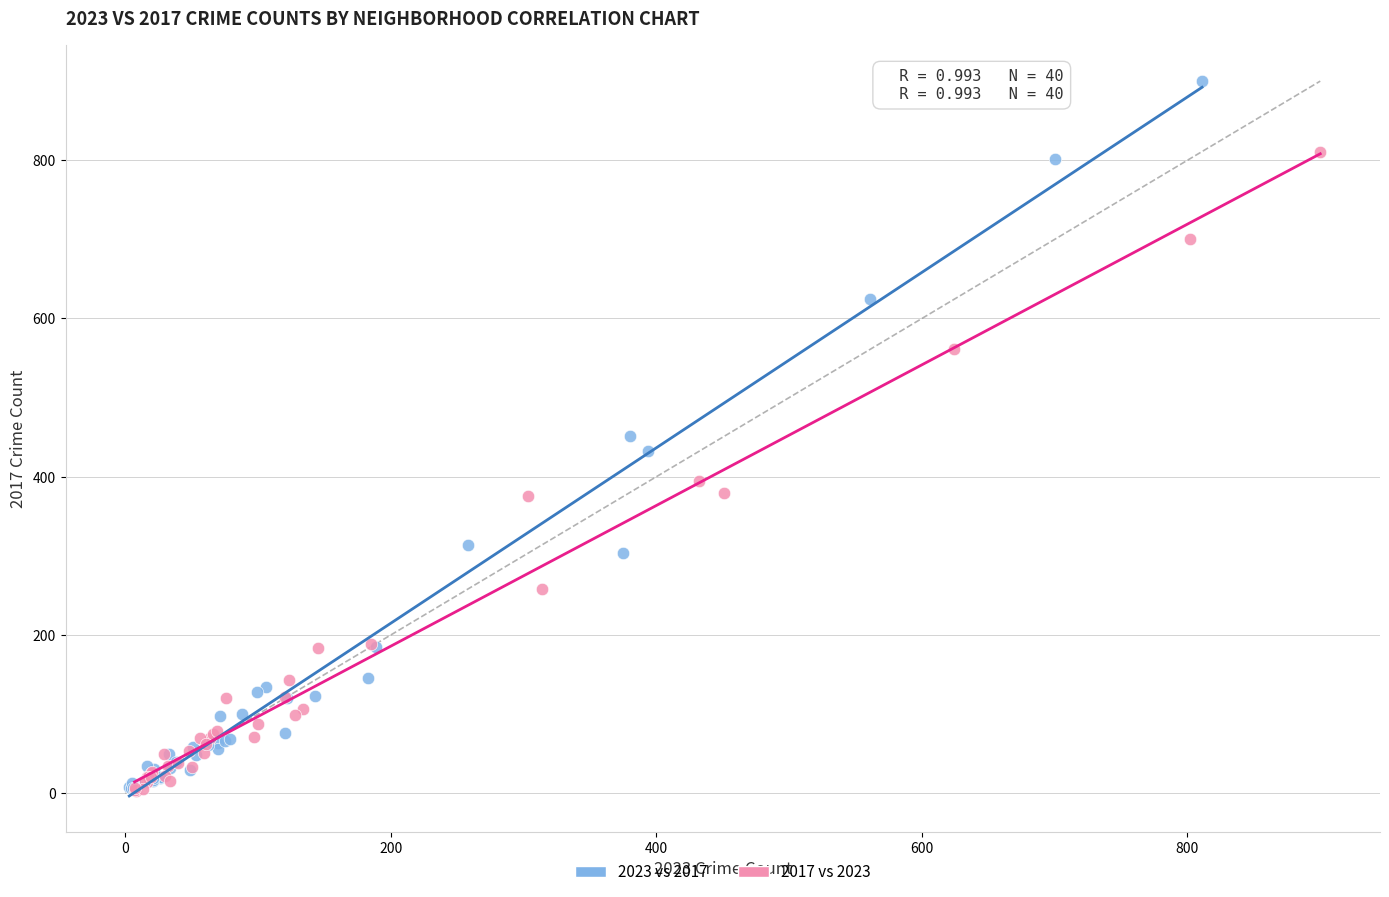

Which series reaches the maximum Y coordinate?

2023 vs 2017